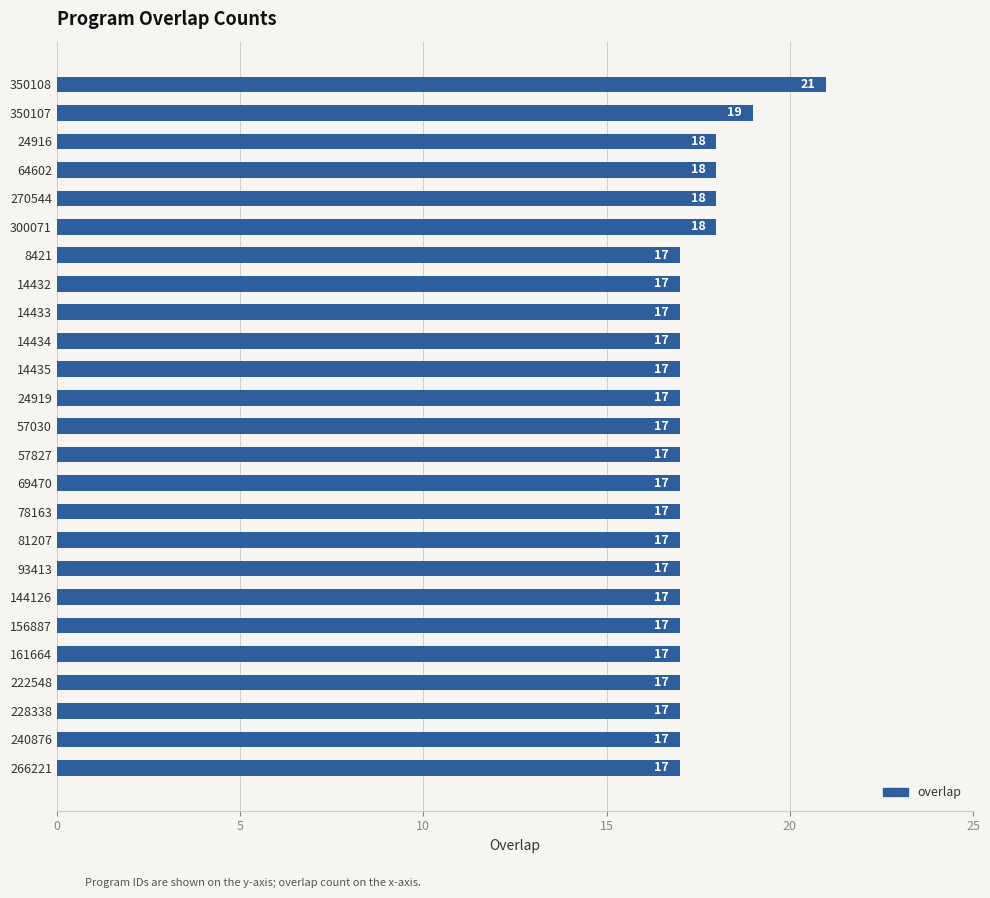

What is the greatest value displayed?

21